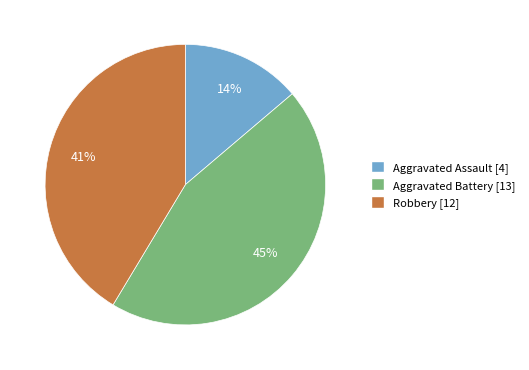

To the nearest percent, what percentage of the pie is Aggravated Battery?

45%